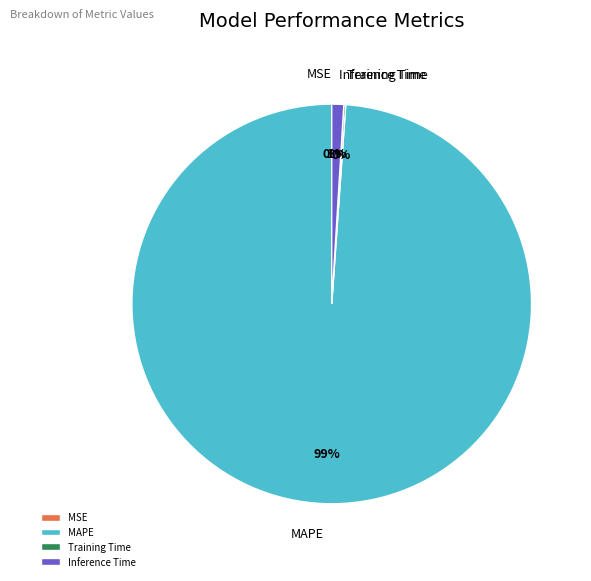

Which slice is the largest?

MAPE